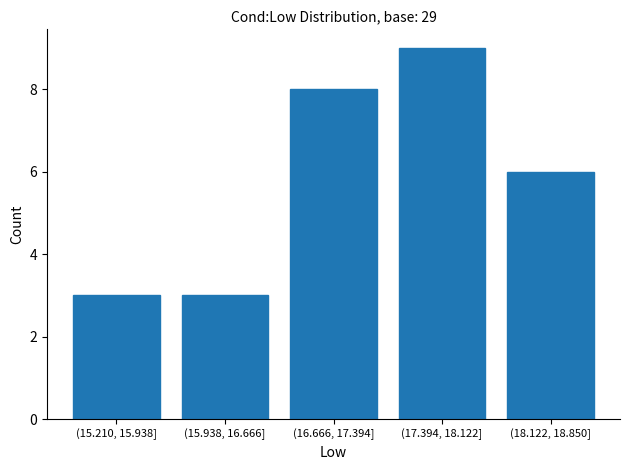

Reading right to left, extract all data points from this chart.

6	9	8	3	3